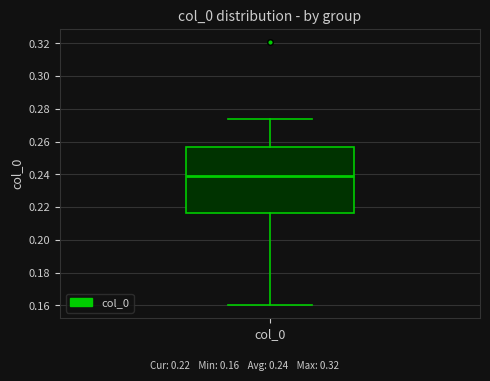

Read this box plot against the y-axis: the position of the median line, the range covered by the box, and the ends of both whiskers. The values are not printed on the chart, so give them approximately, as read against the axis.

median 0.240, box 0.216 to 0.256, whiskers 0.160 to 0.274